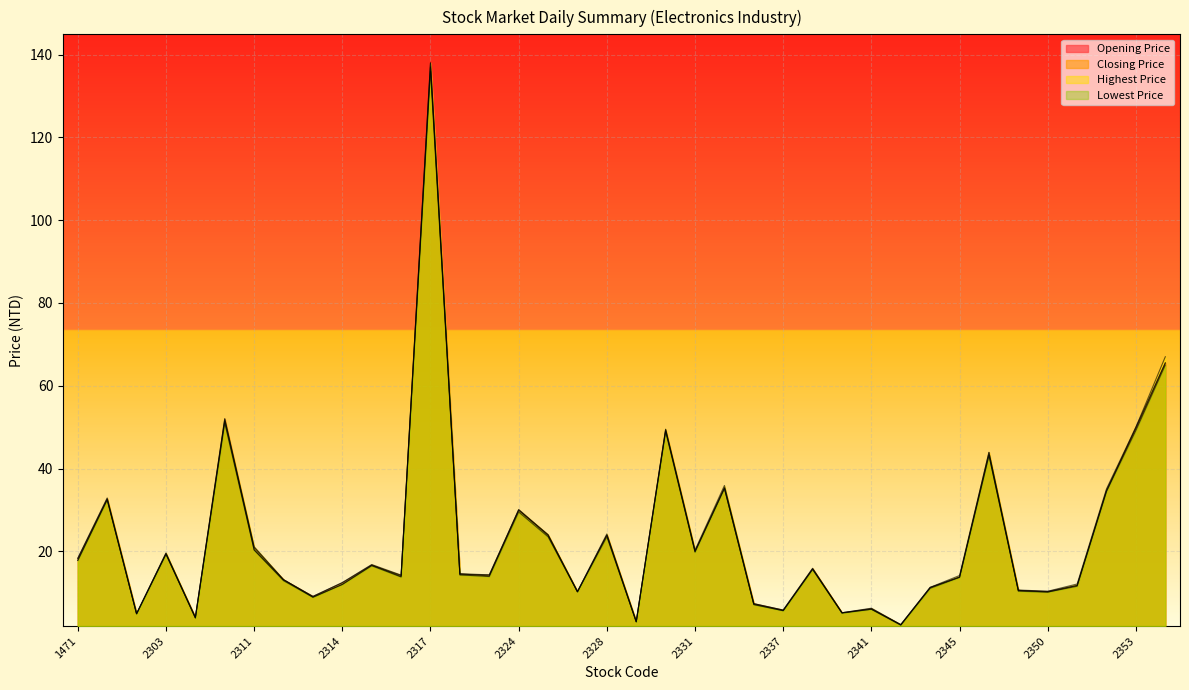

At which label does Opening Price first exceed 14?

1471